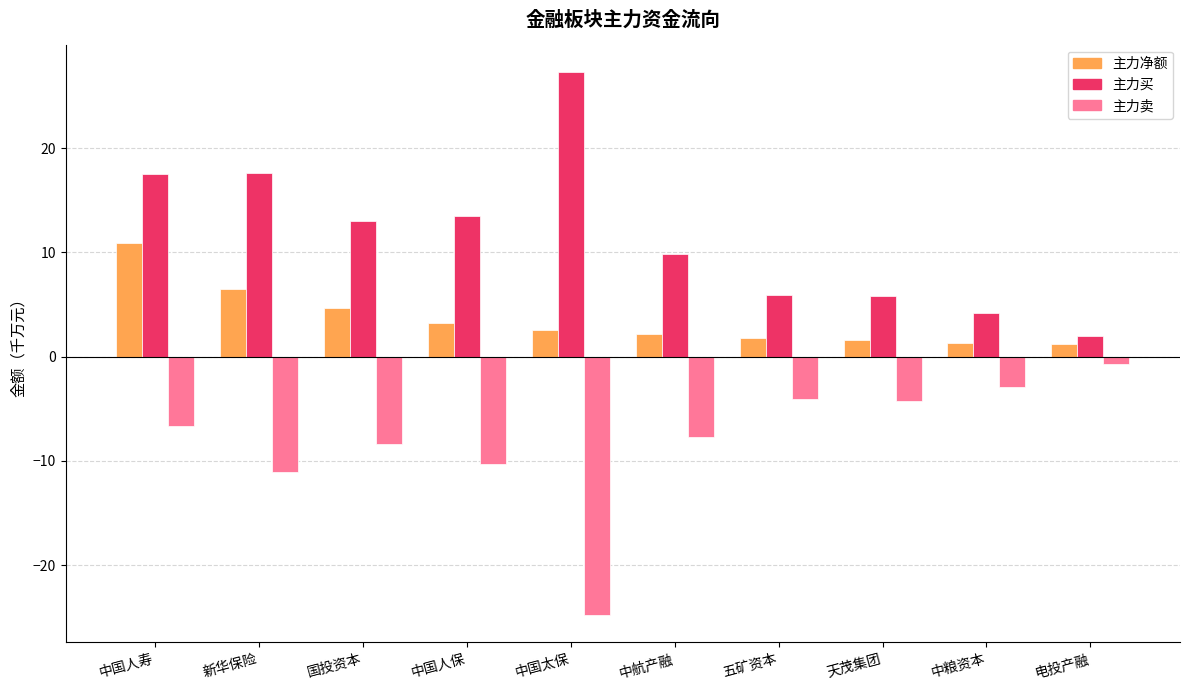

What is the spread (max minus min) of values at 电投产融?

2.7